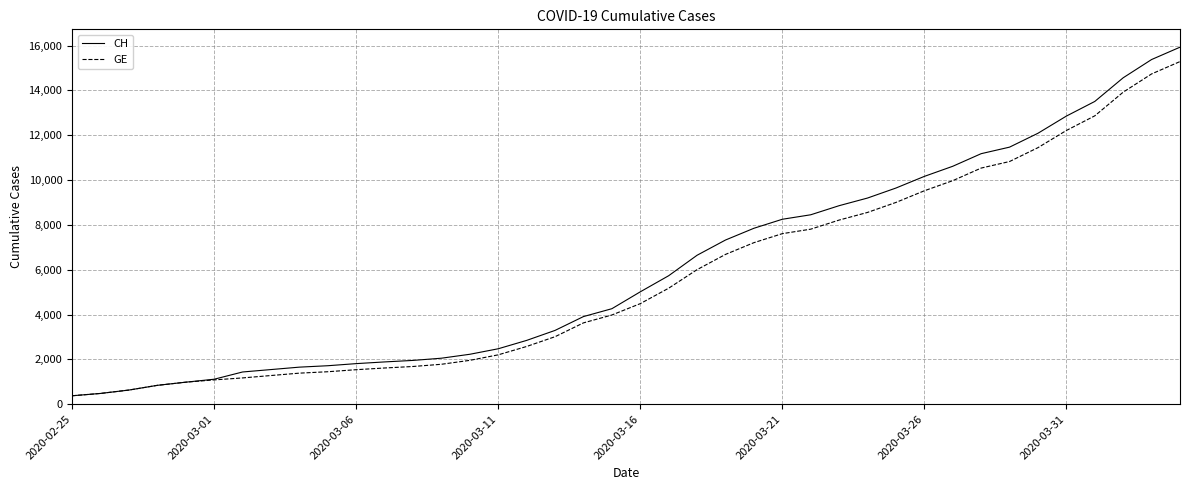

Which series has the largest range (max minus min)?

CH